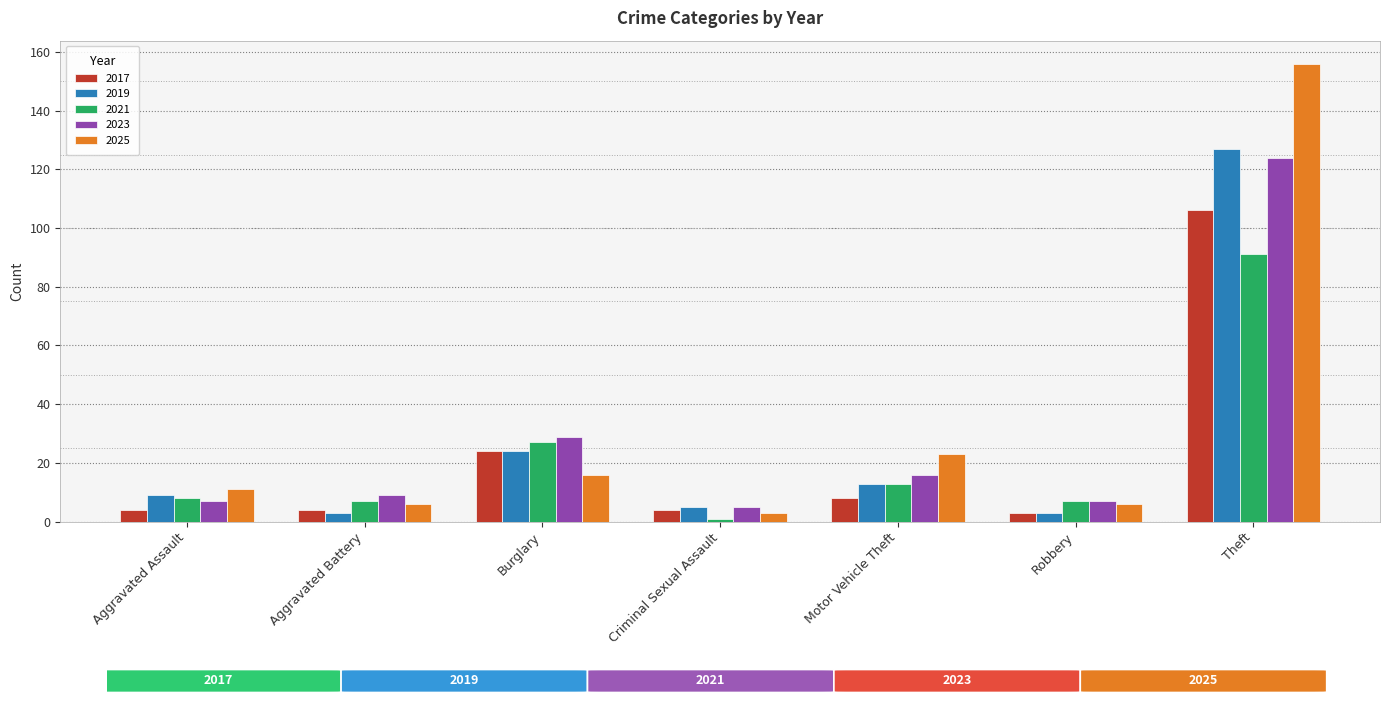

What is the minimum value shown in the chart?

1